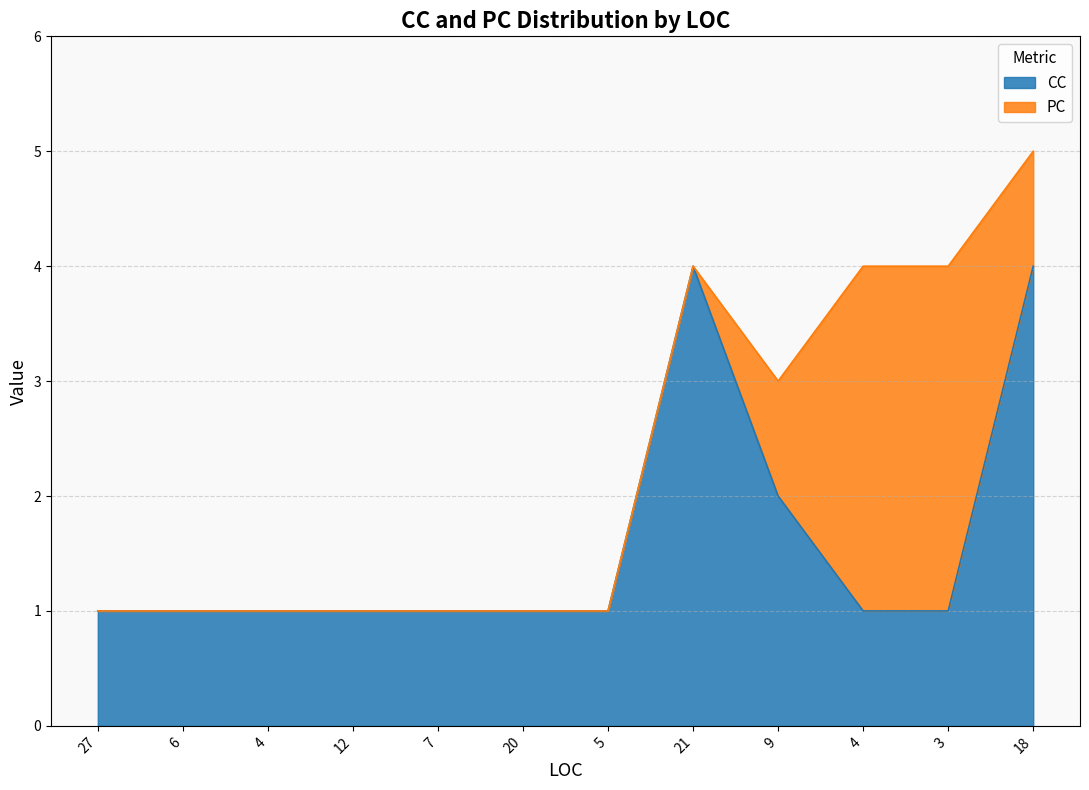

Read the value at 4.

1